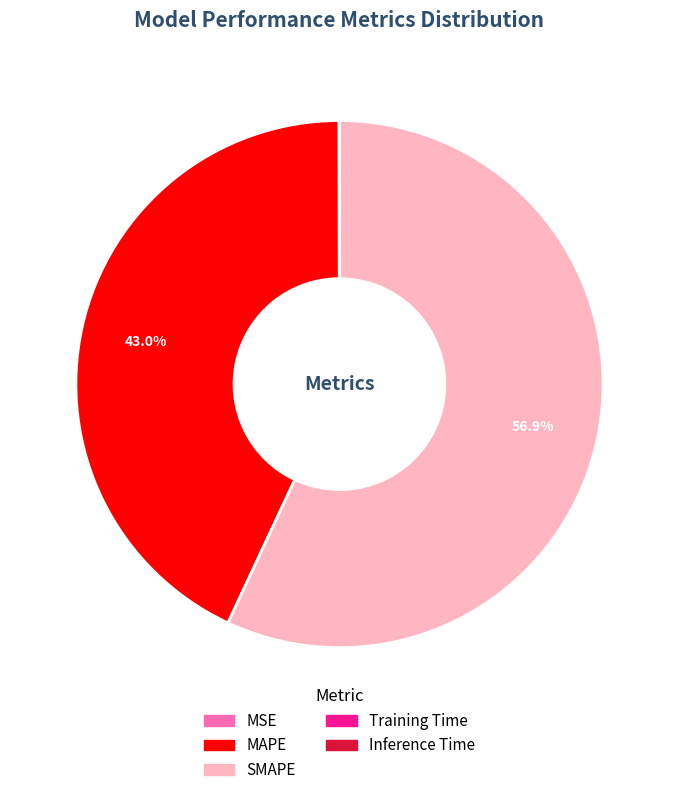

To the nearest percent, what is the difference between the largest and smallest slice percentages?

57%